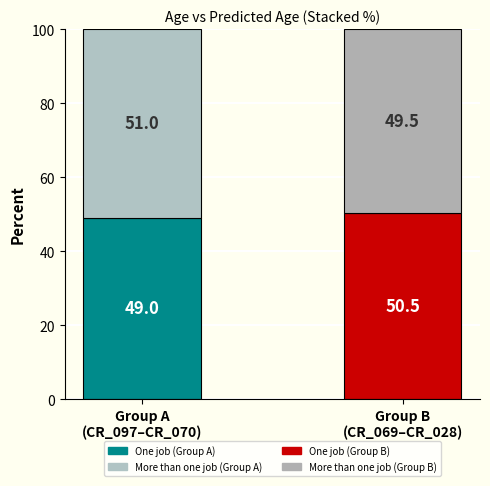

How many distinct data groups are displayed?

2